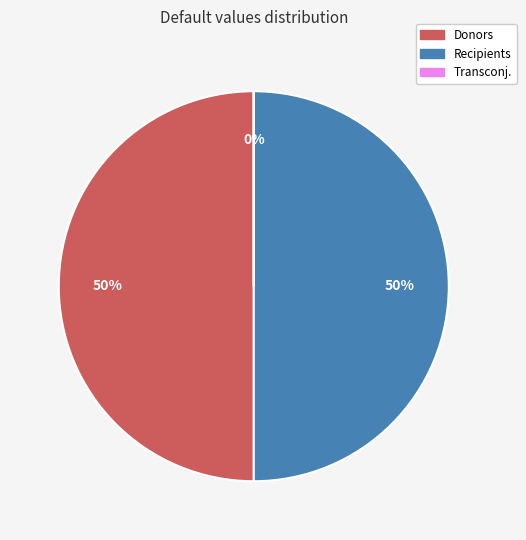

To the nearest percent, what is the difference between the largest and smallest slice percentages?

50%